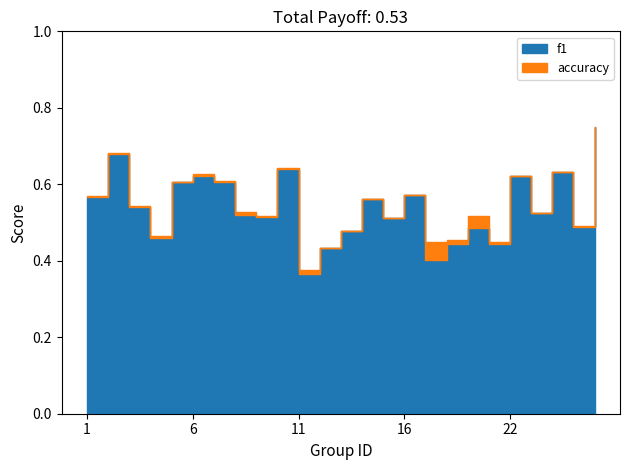

After their last crossing, which series has the higher values: accuracy or f1?

accuracy